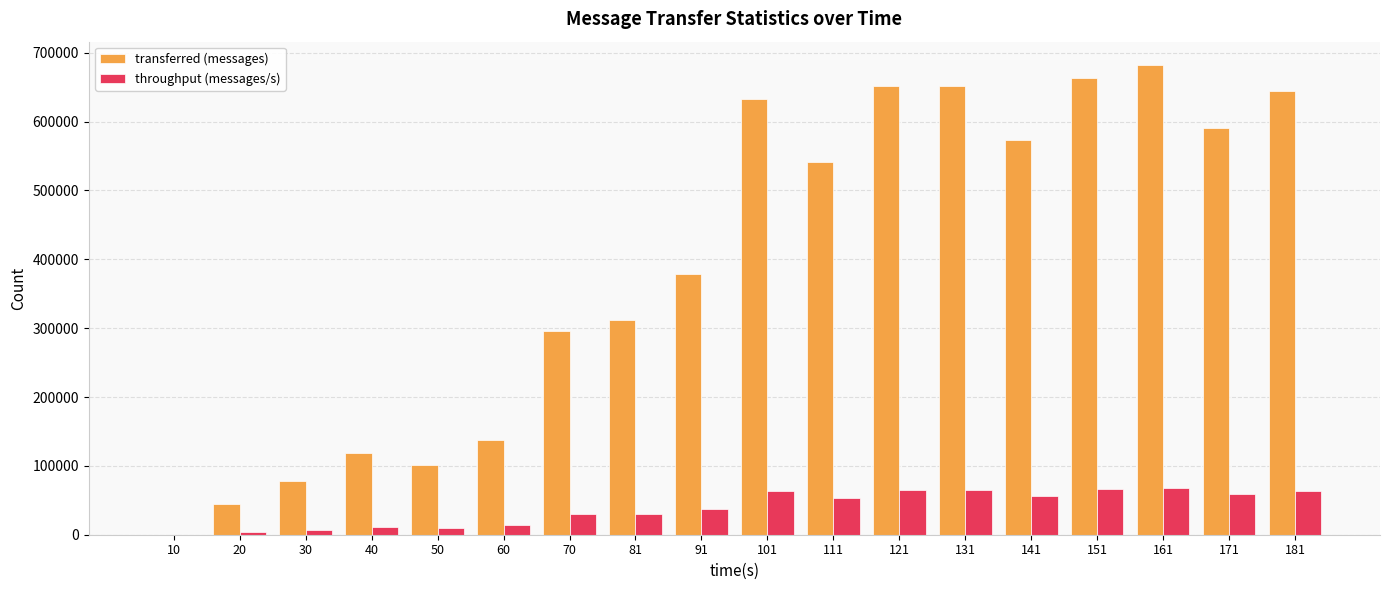

How many groups of bars are there?

18